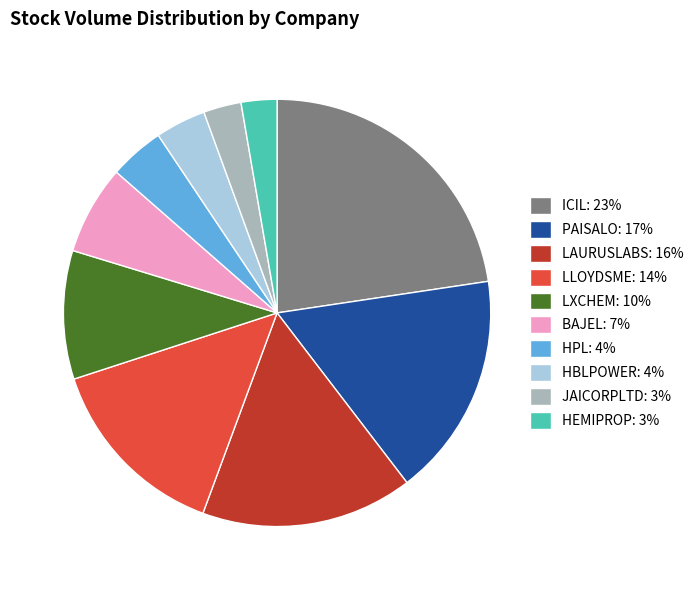

Approximately how many times larger is the value at LLOYDSME: 14% compared to HEMIPROP: 3%?

5.3